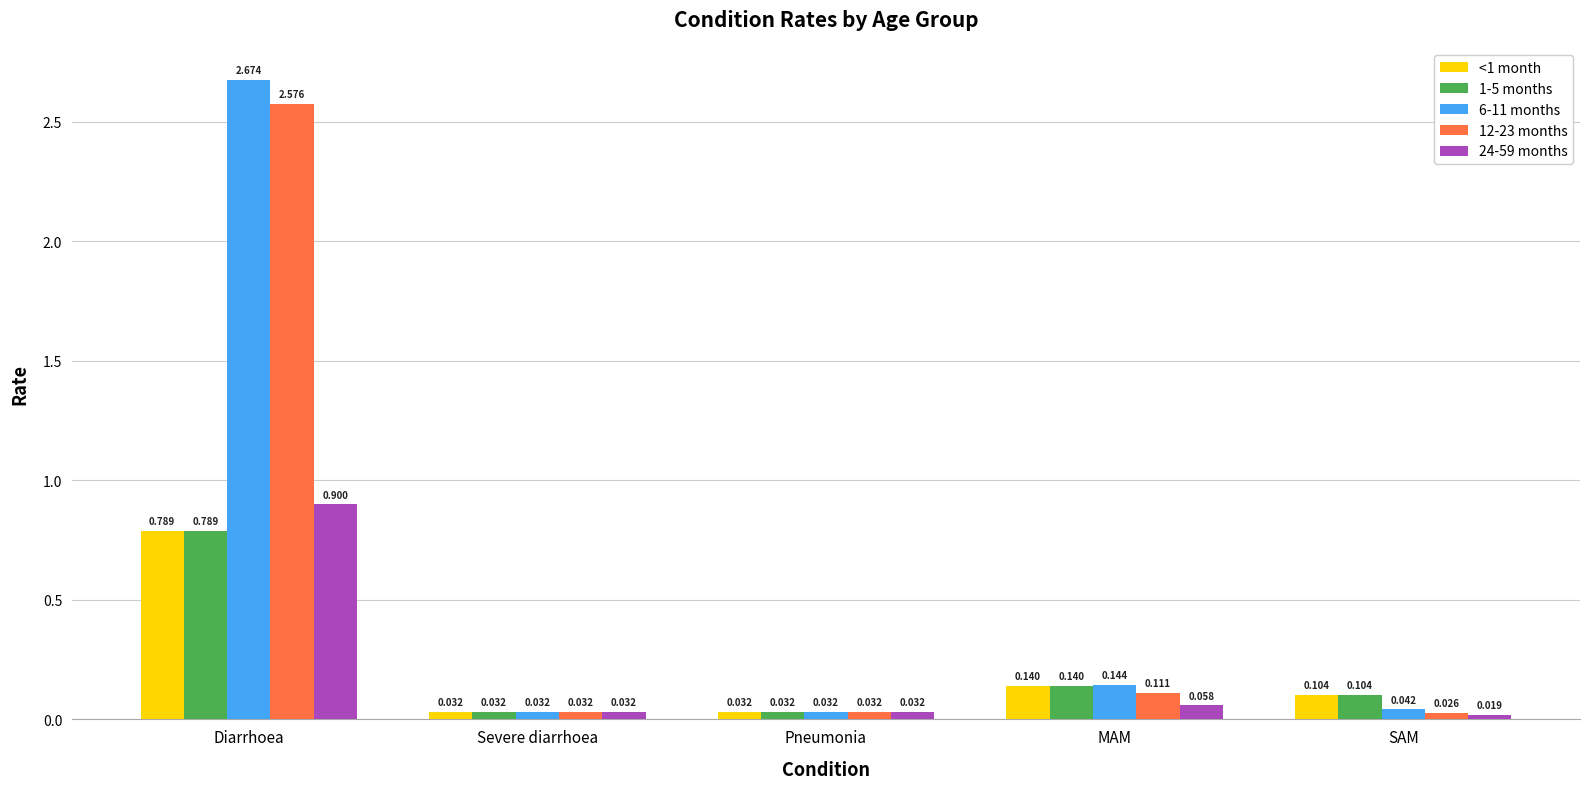

Which series has the widest spread of values?

6-11 months